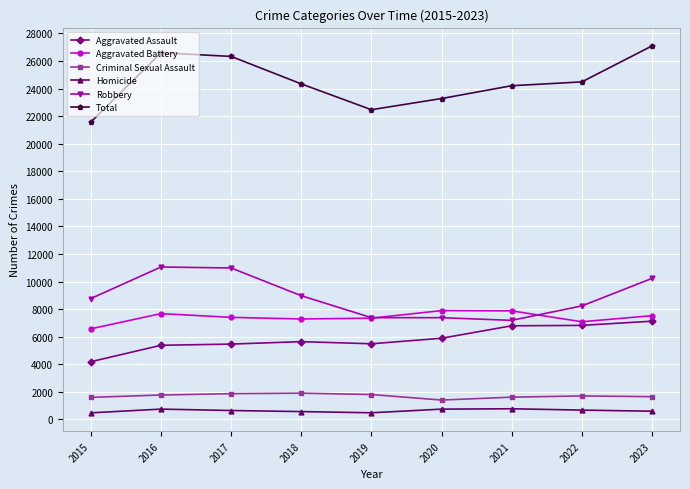

What is the maximum value shown in the chart?

27096